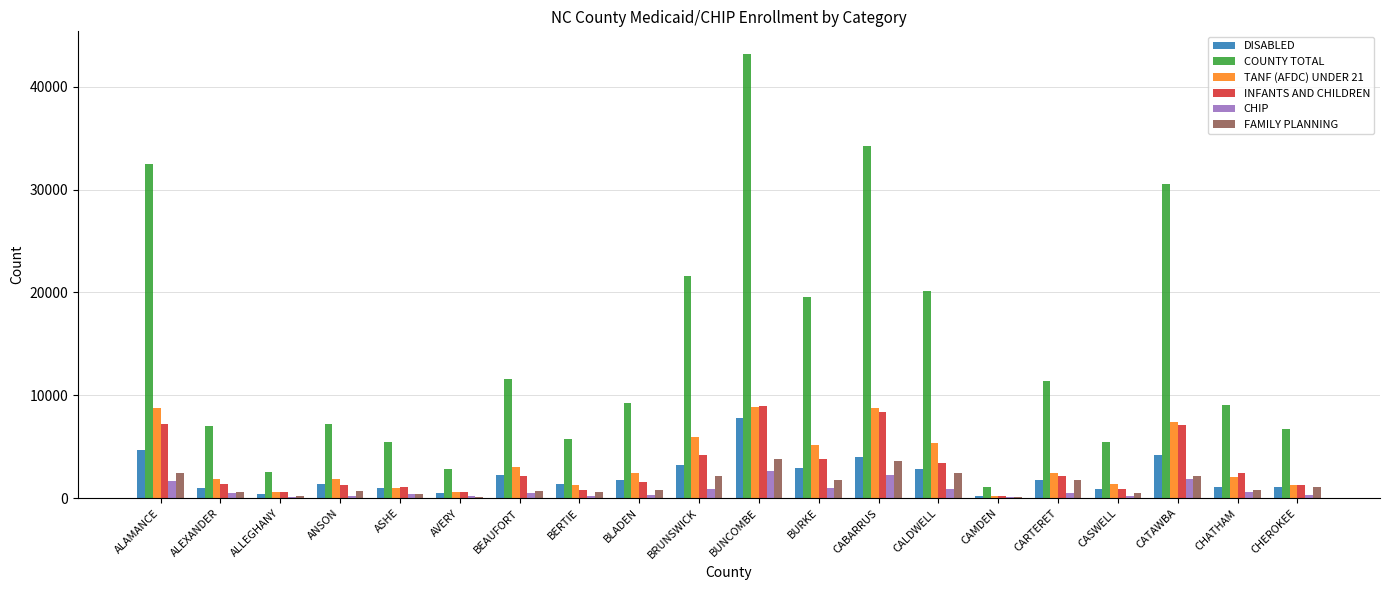

How many groups of bars are there?

20